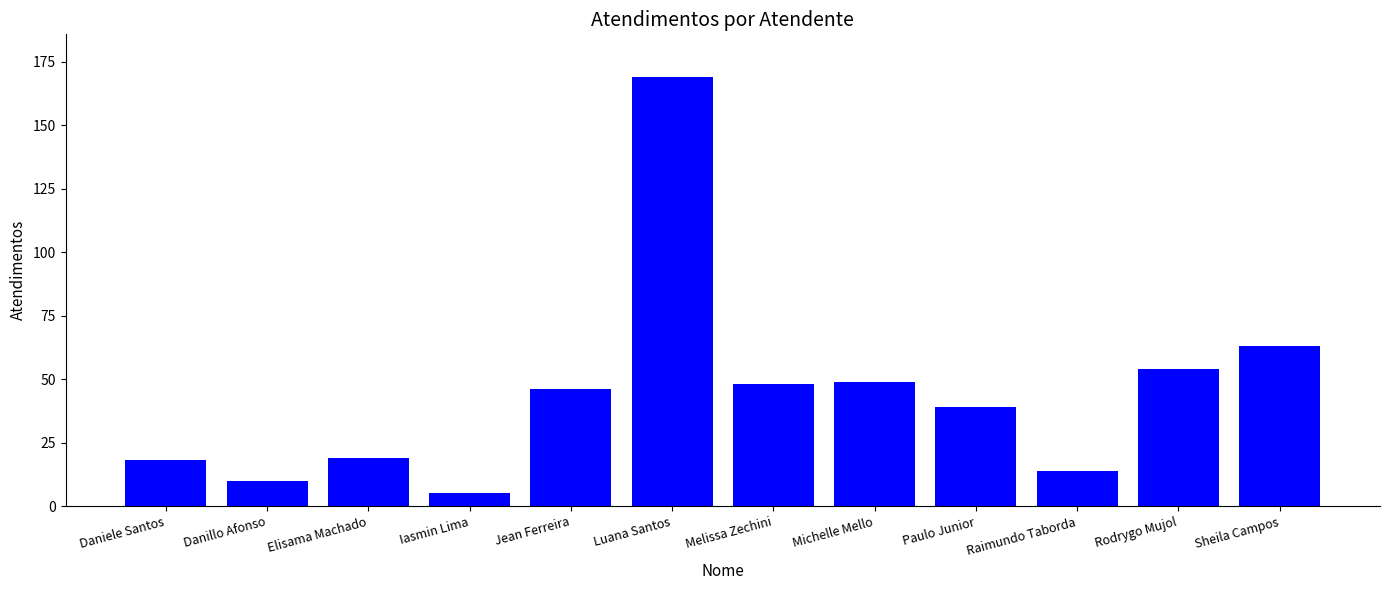

Is it true that the value at Danillo Afonso is 10?

True